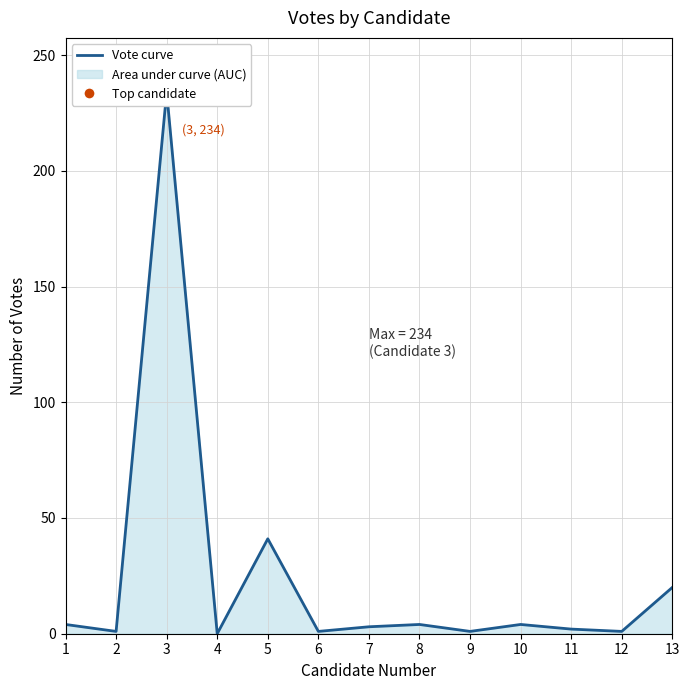

What is the ratio of the value at 13 to the value at 1?

5.0